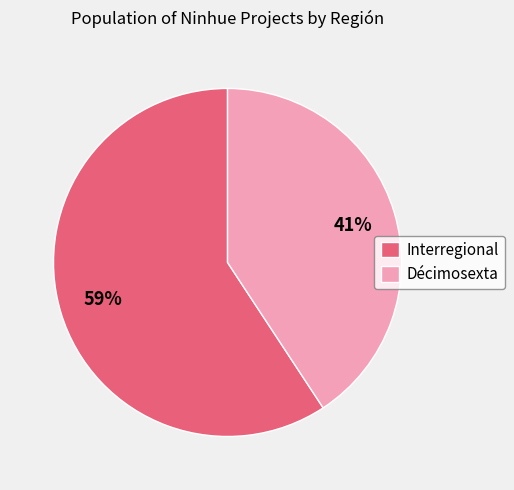

How many segments does this pie chart have?

2